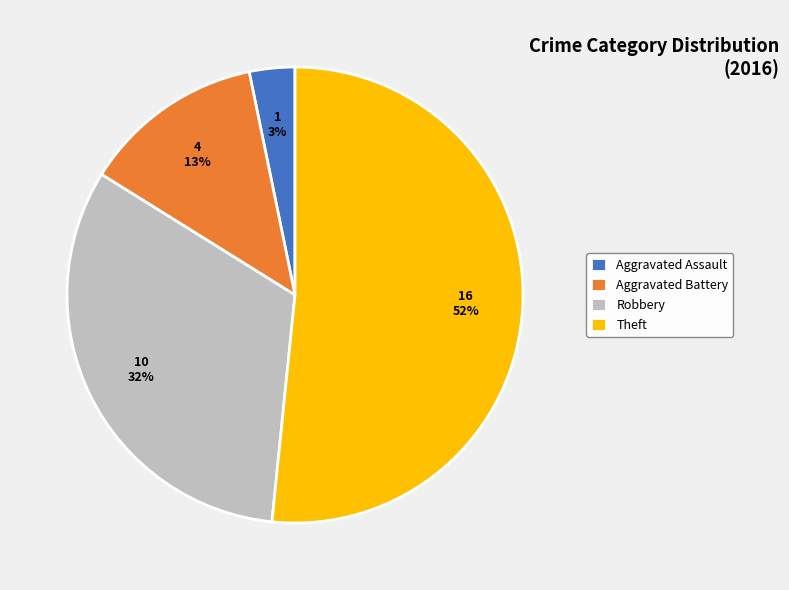

How many segments does this pie chart have?

4